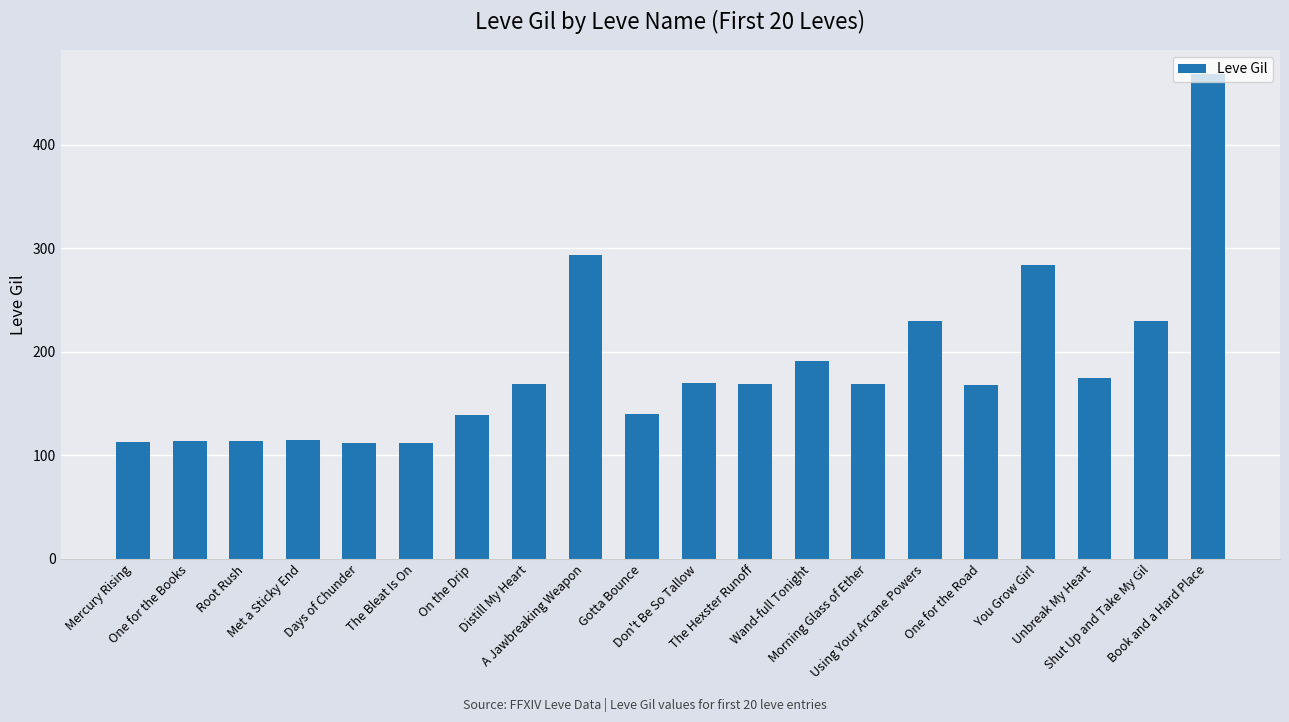

What is the difference between the values at Met a Sticky End and One for the Road?

53